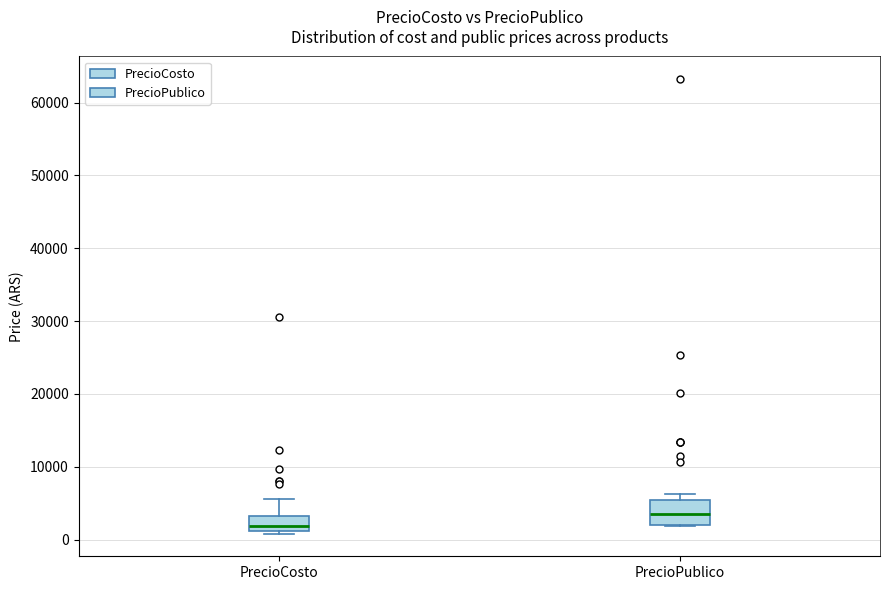

Which box's median line is the highest?

PrecioPublico